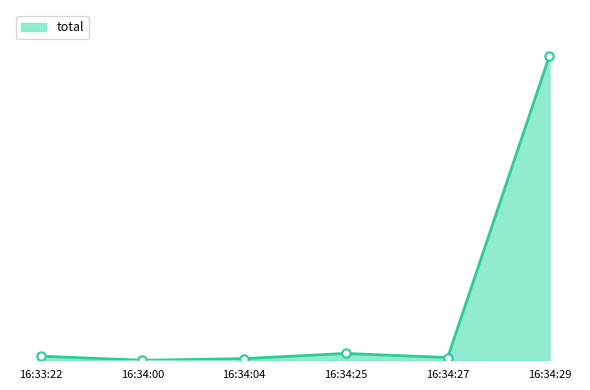

What position from the left is 16:34:25?

4